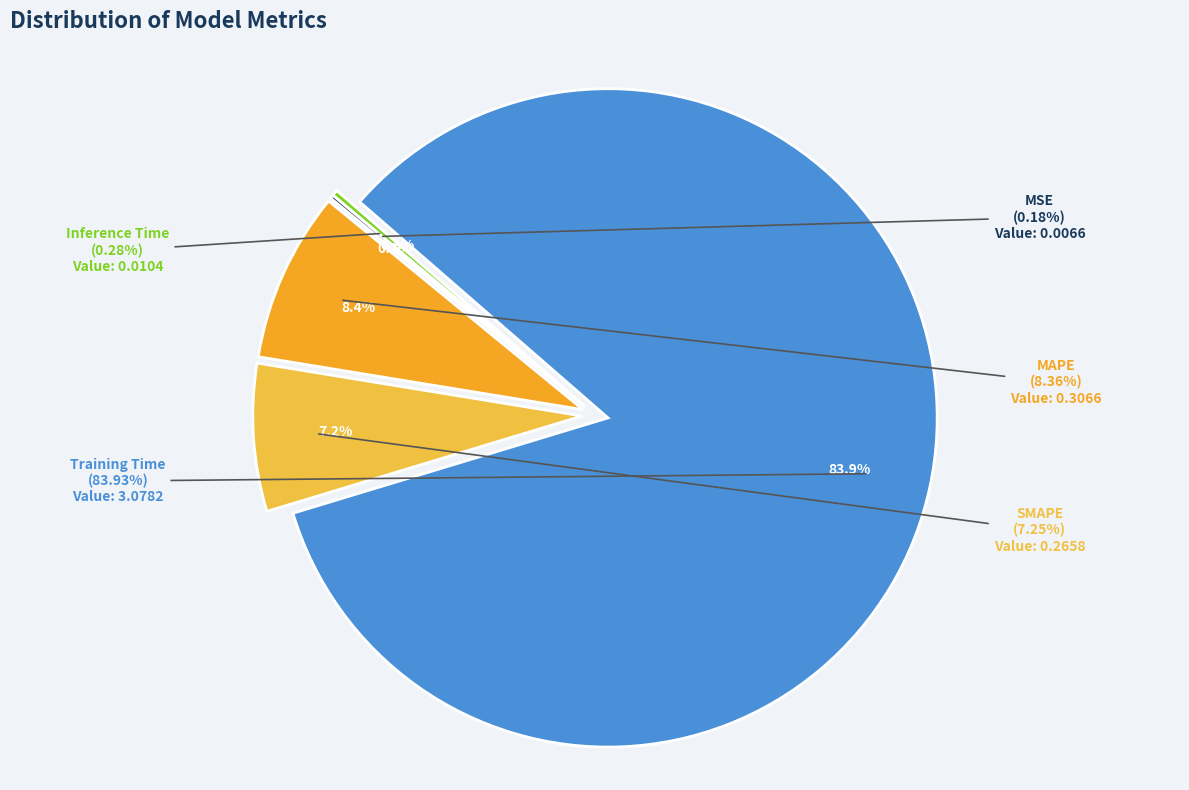

To the nearest percent, what is the difference between the MAPE and SMAPE slice percentages?

1%